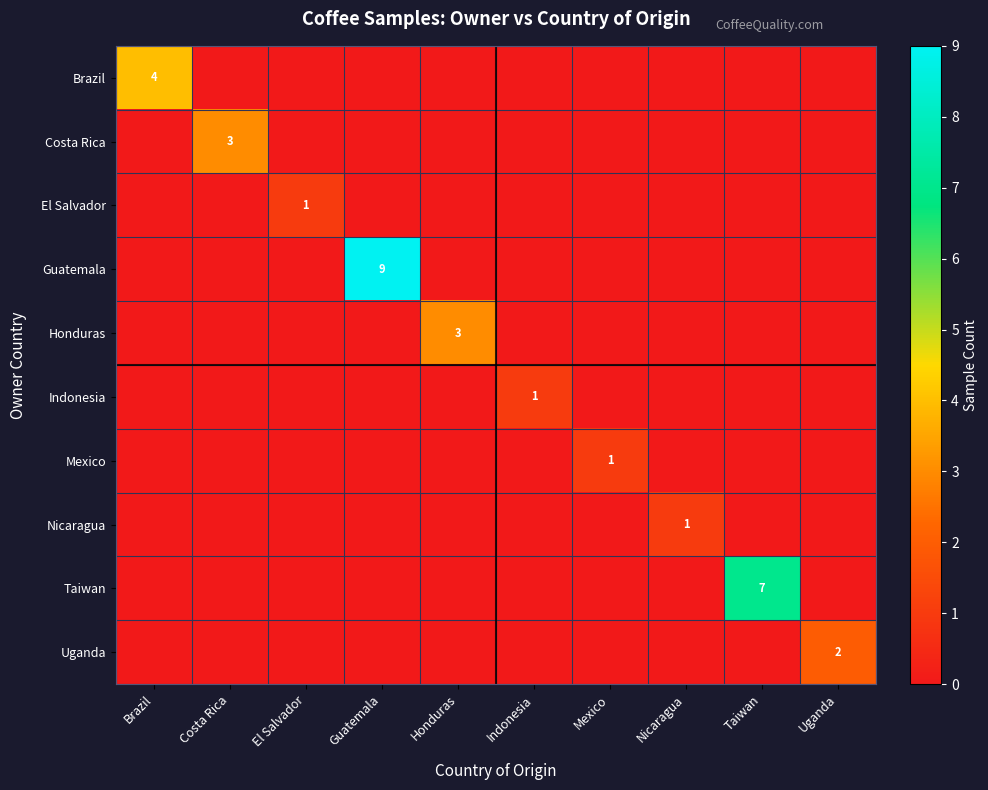

At which category does the chart reach its peak across all series?

Guatemala